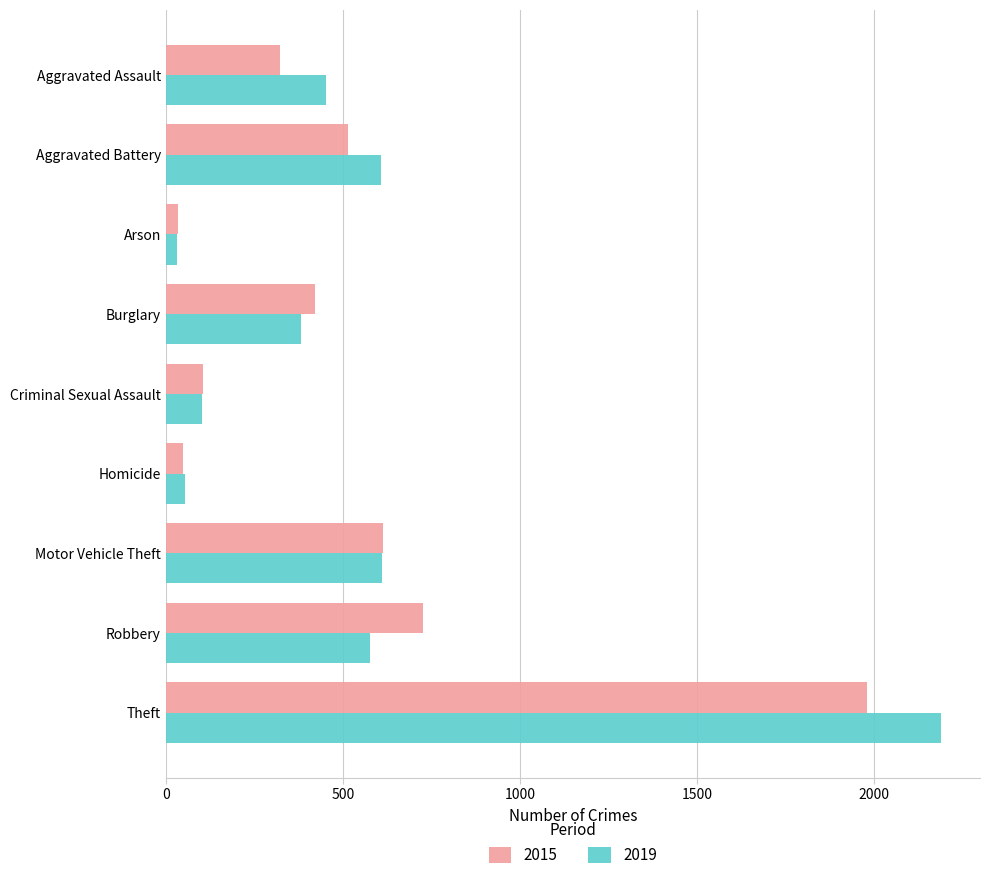

List the series in order of their peak value, lowest first.

2015, 2019